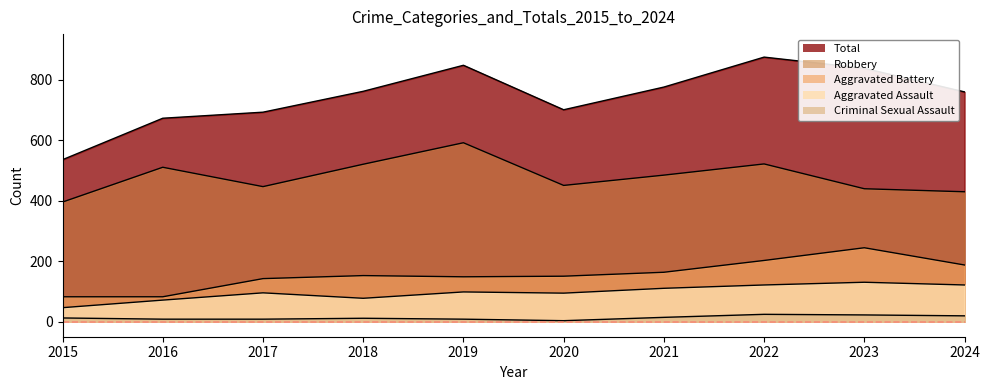

Reading left to right, what are all the values shown in this chart?

Aggravated Assault: 2015=46	2016=71	2017=95	2018=77	2019=98	2020=94	2021=110	2022=121	2023=130	2024=121
Aggravated Battery: 2015=82	2016=82	2017=142	2018=152	2019=148	2020=150	2021=163	2022=202	2023=244	2024=187
Criminal Sexual Assault: 2015=12	2016=8	2017=8	2018=11	2019=8	2020=3	2021=14	2022=24	2023=22	2024=19
Robbery: 2015=395	2016=510	2017=446	2018=520	2019=591	2020=450	2021=484	2022=521	2023=439	2024=429
Total: 2015=535	2016=672	2017=692	2018=761	2019=847	2020=700	2021=775	2022=874	2023=837	2024=759